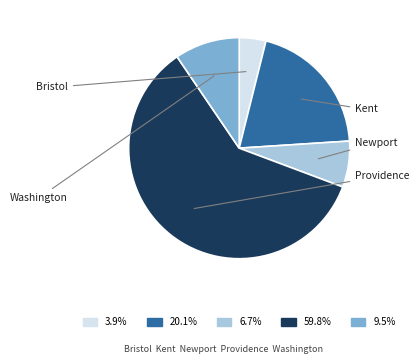

Does any single category account for the majority?

Yes